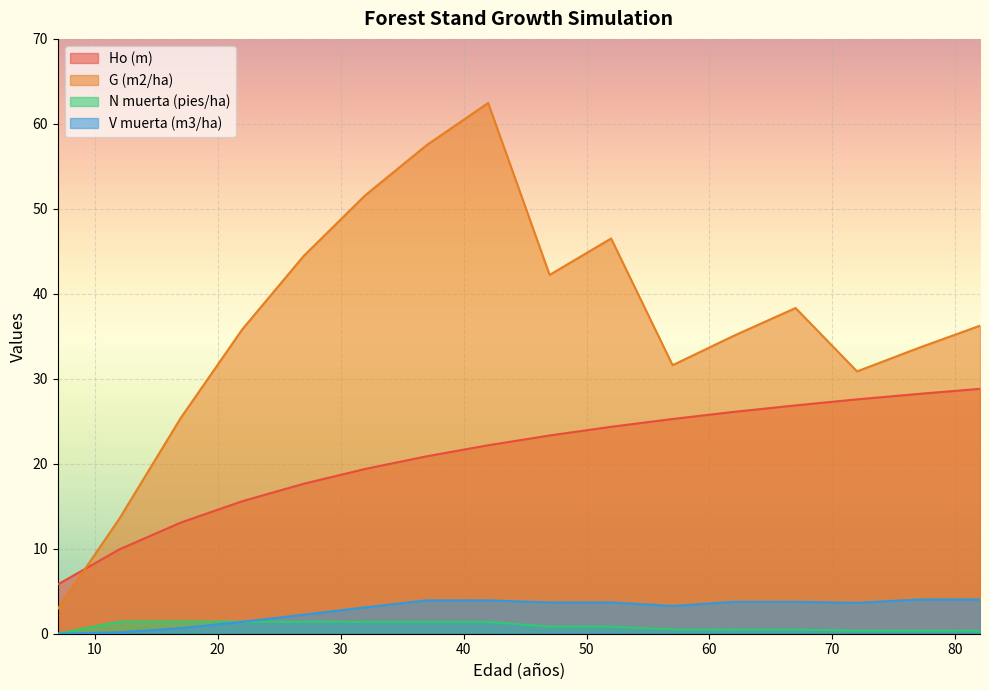

Reading right to left, extract all data points from this chart.

Ho (m): 28.8	28.2	27.6	26.9	26.1	25.3	24.4	23.3	22.2	20.9	19.4	17.6	15.6	13.1	9.9	5.8
G (m2/ha): 36.2	33.6	30.9	38.3	35.1	31.6	46.5	42.2	62.5	57.5	51.6	44.5	35.8	25.4	13.5	2.9
N muerta (pies/ha): 0.4	0.4	0.4	0.5	0.5	0.5	0.8	0.8	1.4	1.4	1.4	1.4	1.4	1.4	1.4	0.0
V muerta (m3/ha): 4.0	4.0	3.6	3.8	3.8	3.3	3.7	3.7	3.9	3.9	3.1	2.2	1.4	0.7	0.2	0.0